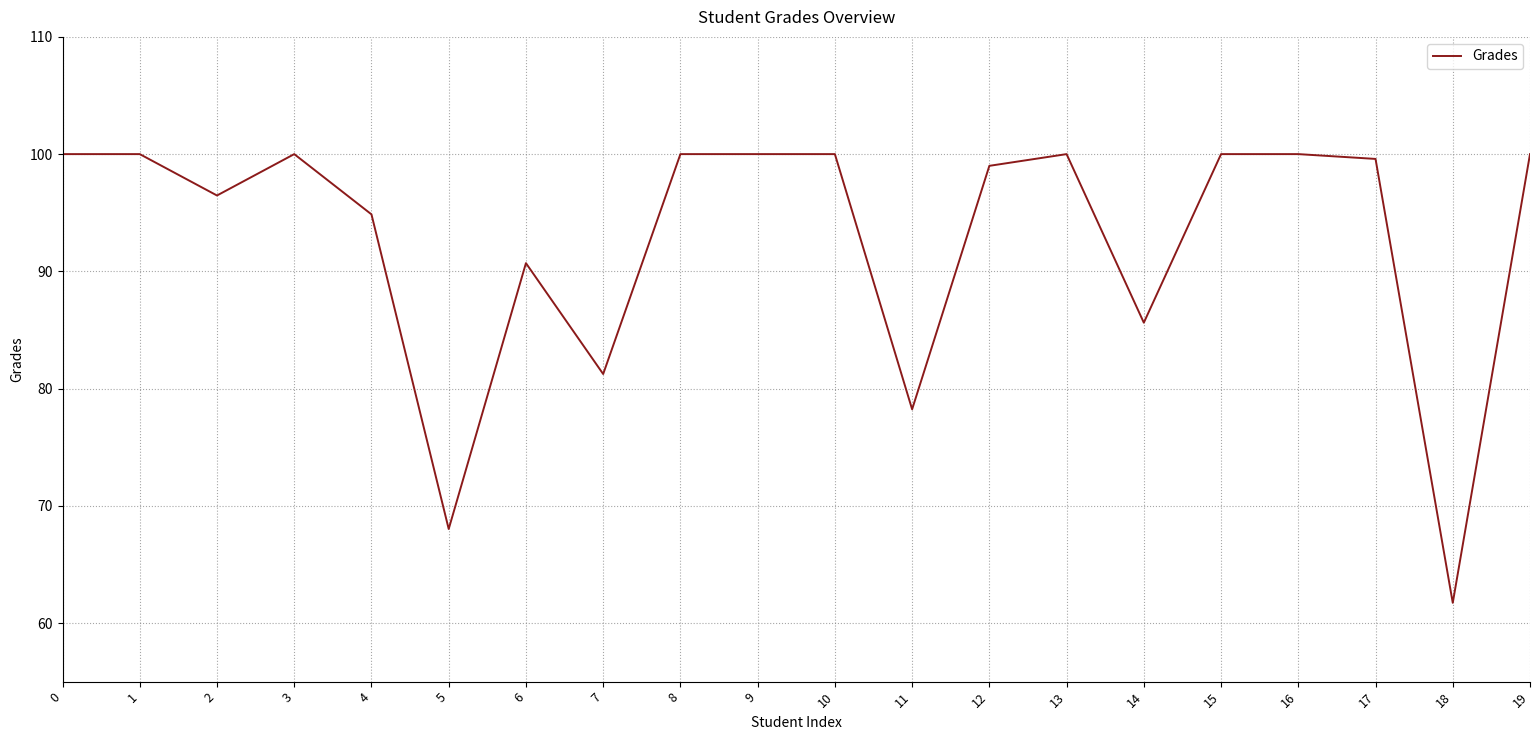

What is the difference between the second highest and second lowest values?

32.0